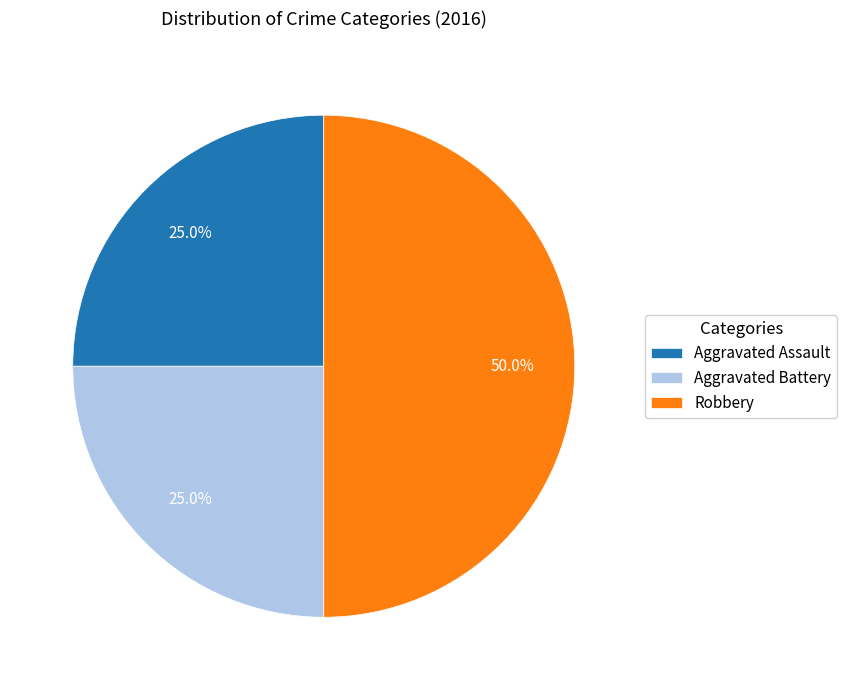

To the nearest percent, what is the average slice percentage?

33%